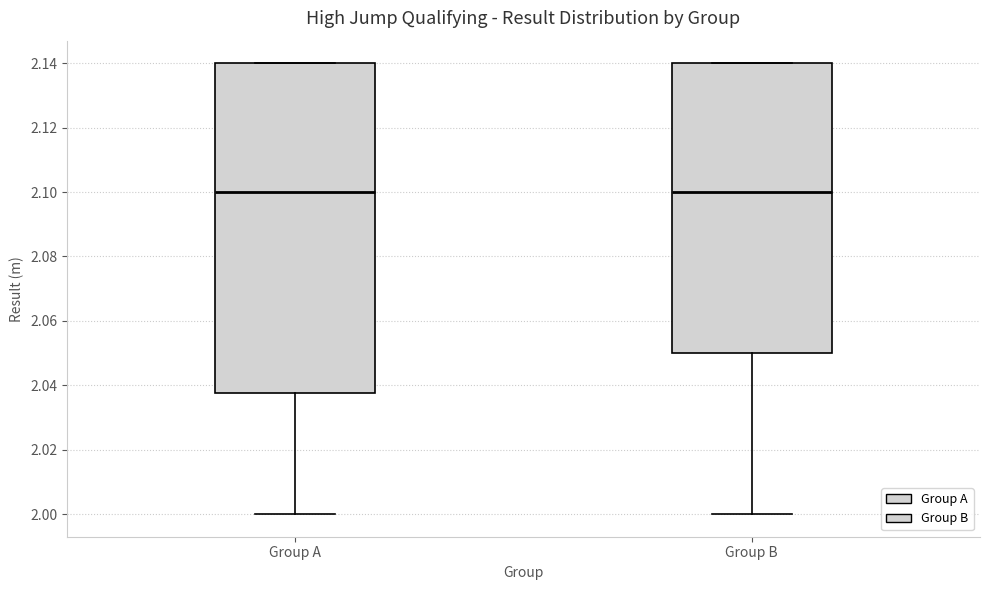

Where does the median line of the box for Group B sit on the y-axis? The values are not printed on the chart, so give them approximately, as read against the axis.

2.100